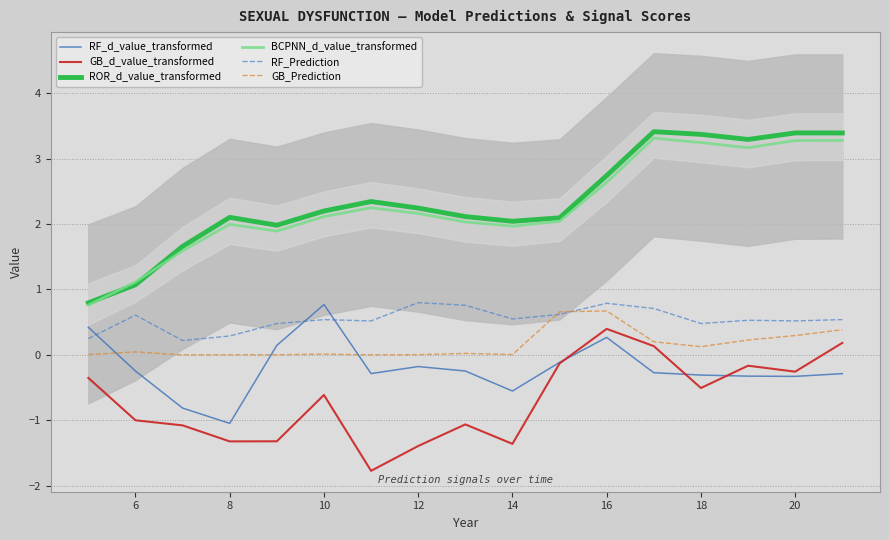

The value of GB_Prediction at 6 is 0.0. True or false?

False